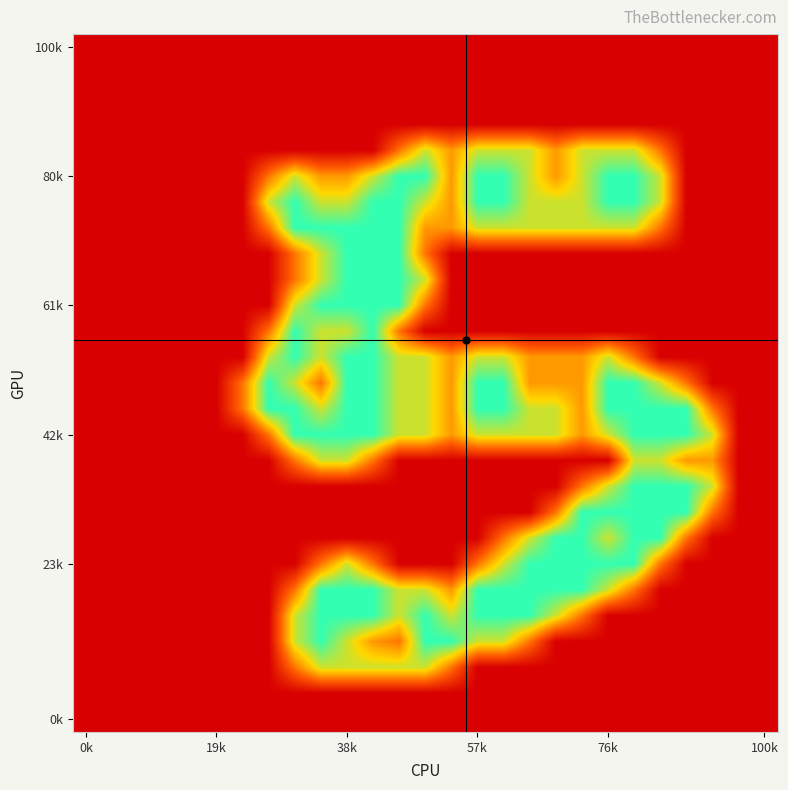

At how many categories does at least one series exceed 1?

18